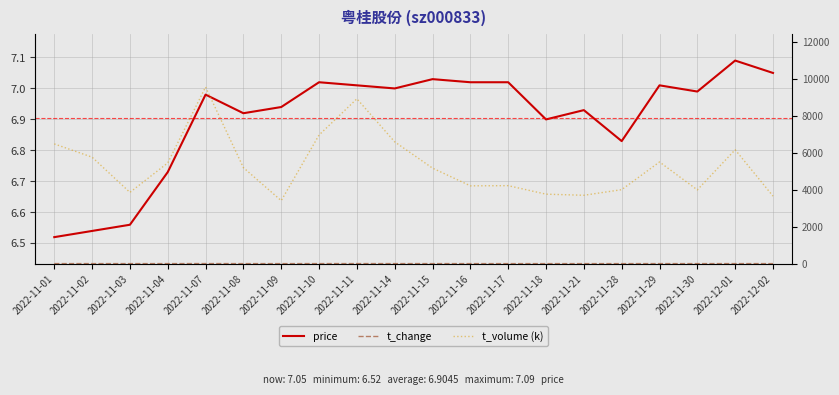

What is the difference between the t_change values at 2022-11-21 and 2022-11-01?

1.2